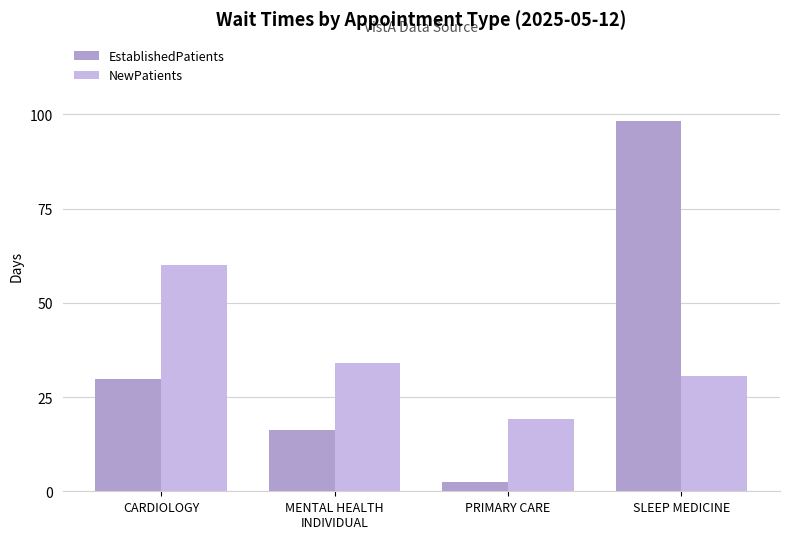

At which category does the chart reach its peak across all series?

SLEEP MEDICINE